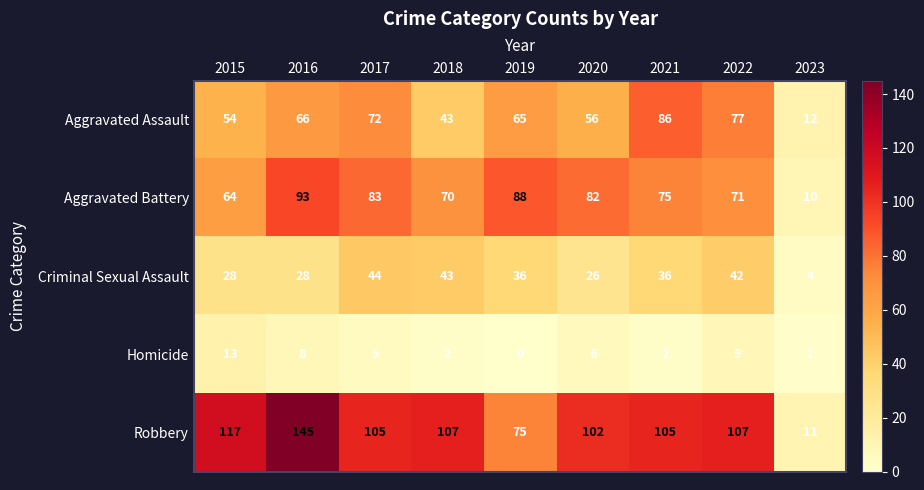

The Criminal Sexual Assault series shows 51 at 2021. True or false?

False